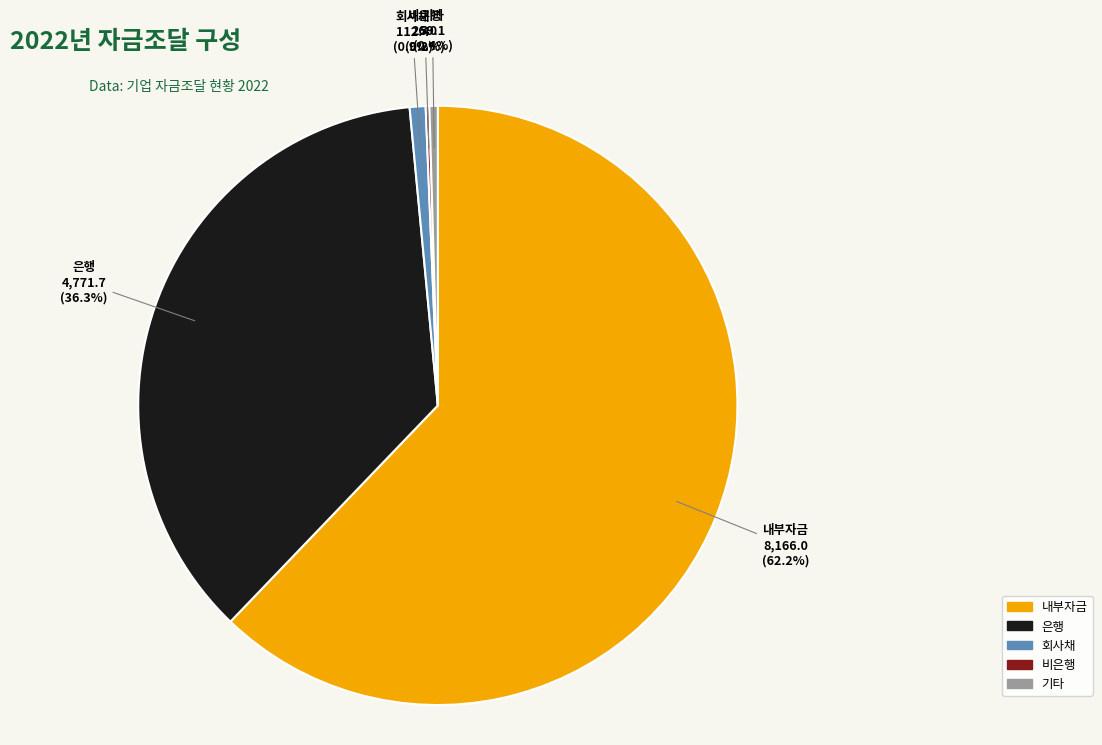

Does any single category account for the majority?

Yes